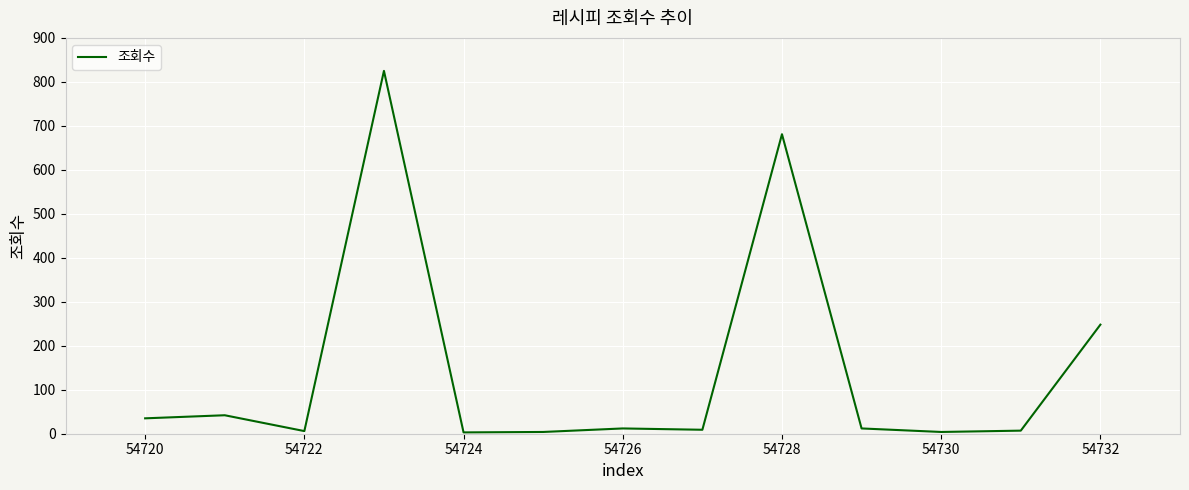

What is the greatest value displayed?

825